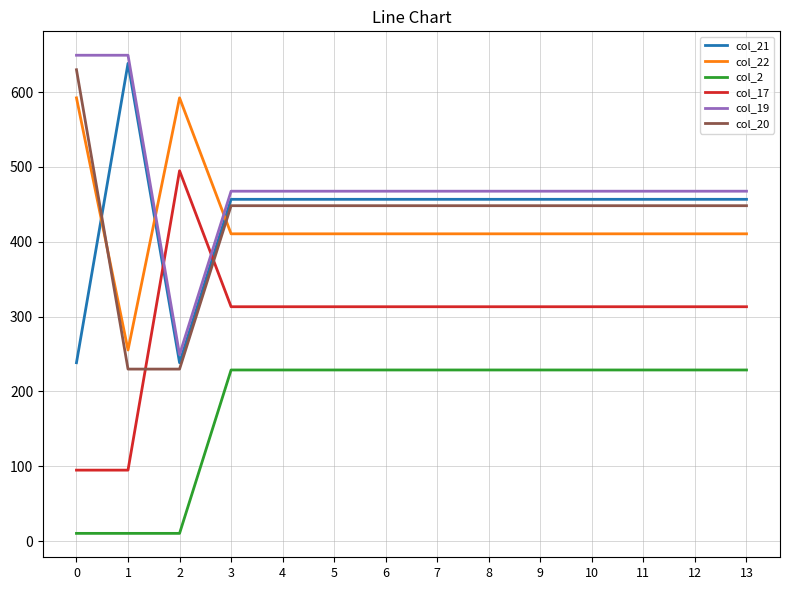

What are all the series names shown in the legend?

col_21, col_22, col_2, col_17, col_19, col_20